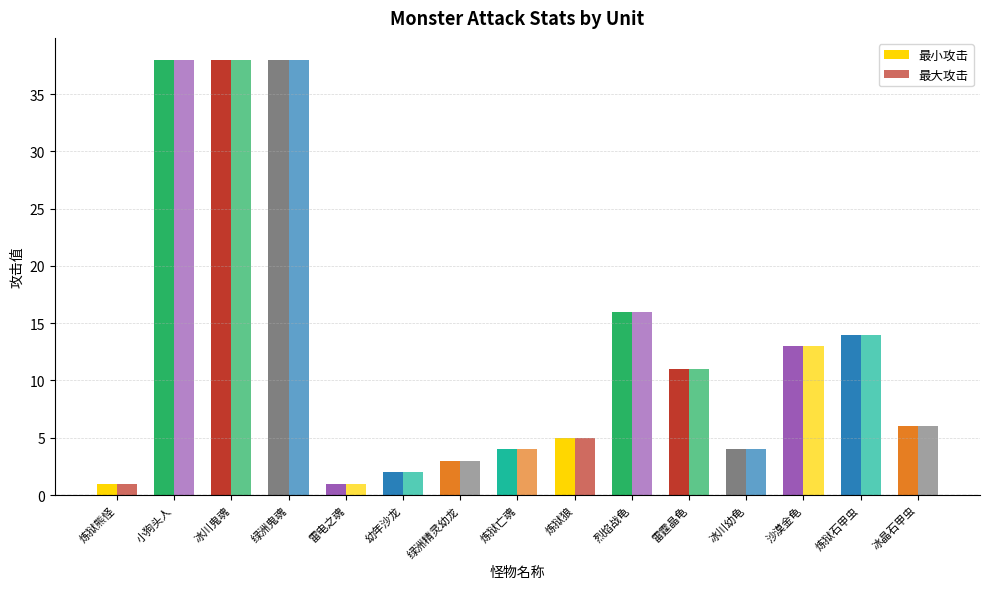

How many categories are shown in the chart?

15